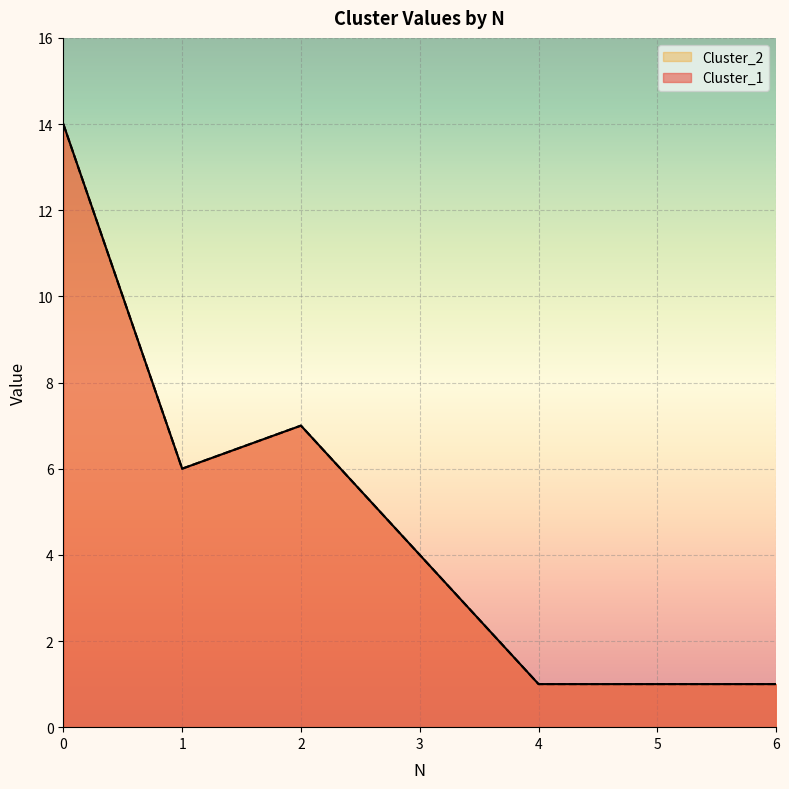

How many lines are shown in the chart?

2